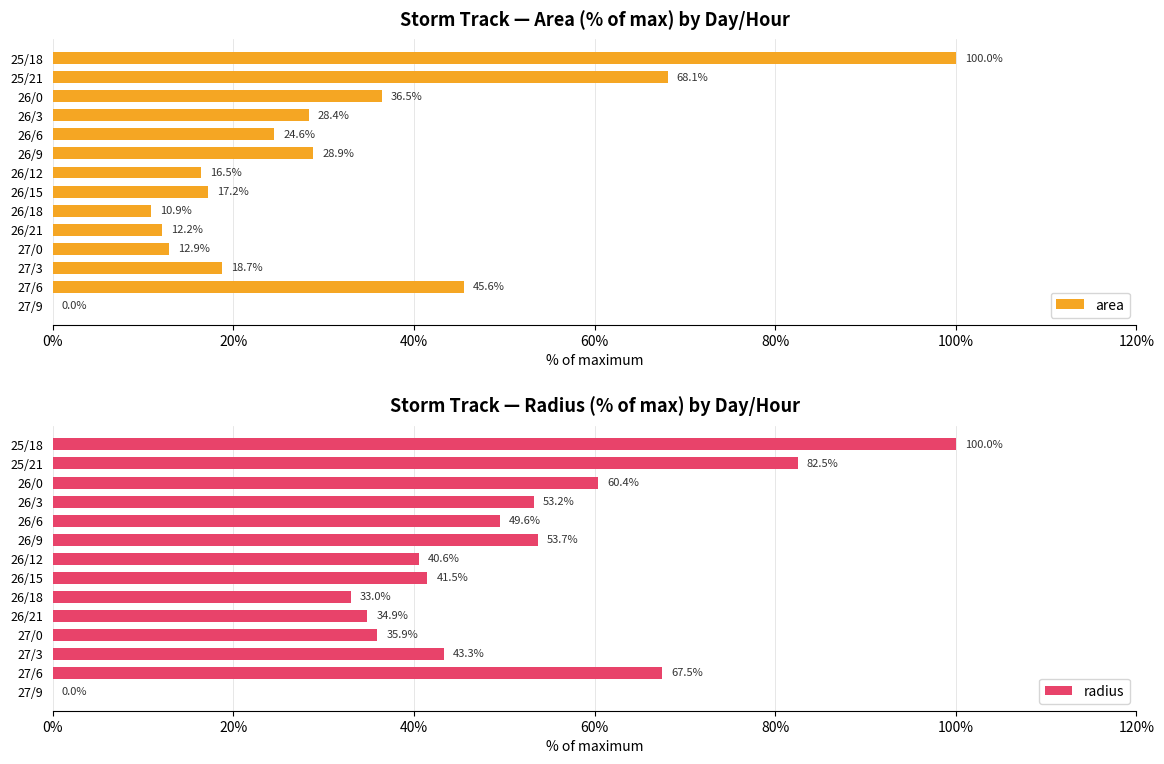

The value of radius at 7 is 41.5. True or false?

True